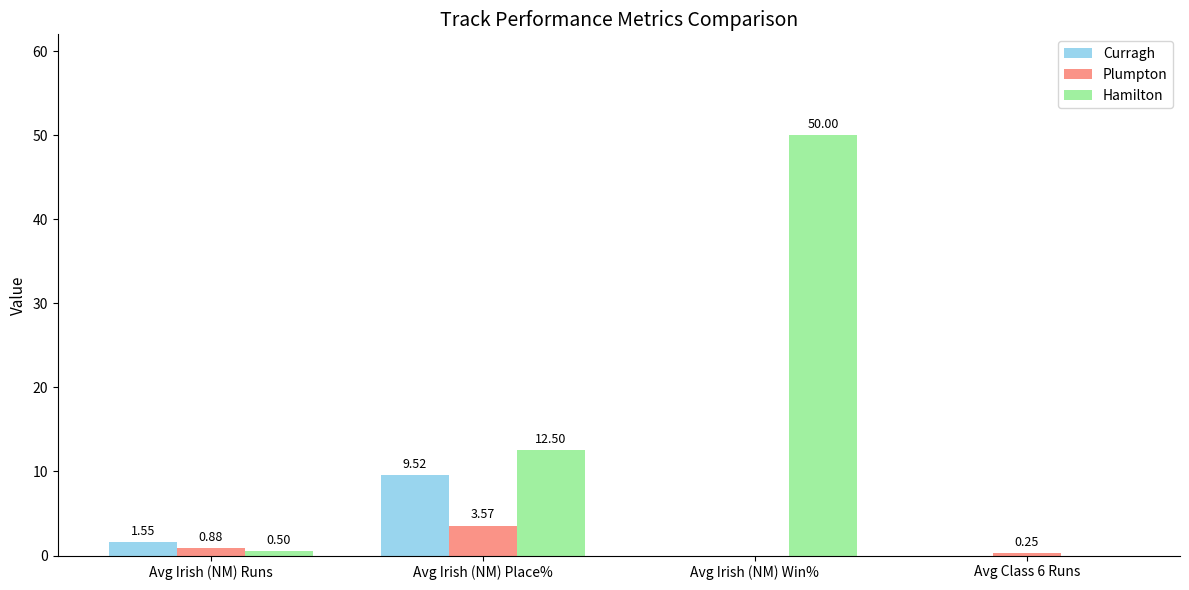

What is the maximum value shown in the chart?

50.0